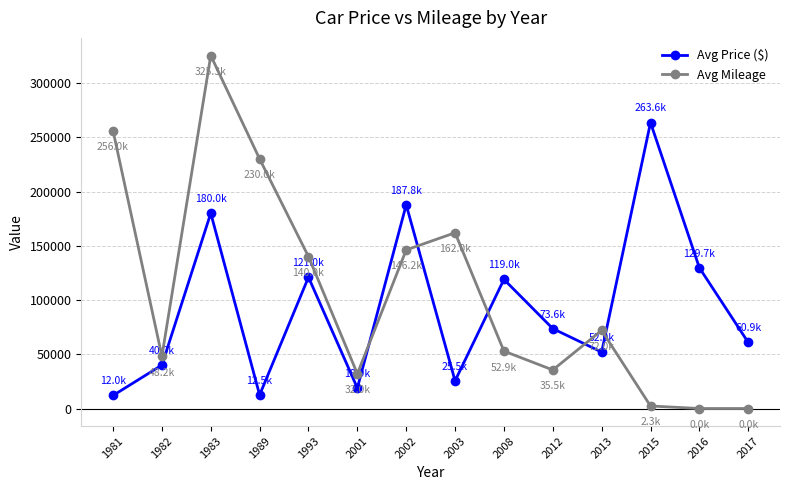

Which series has the largest range (max minus min)?

Avg Mileage